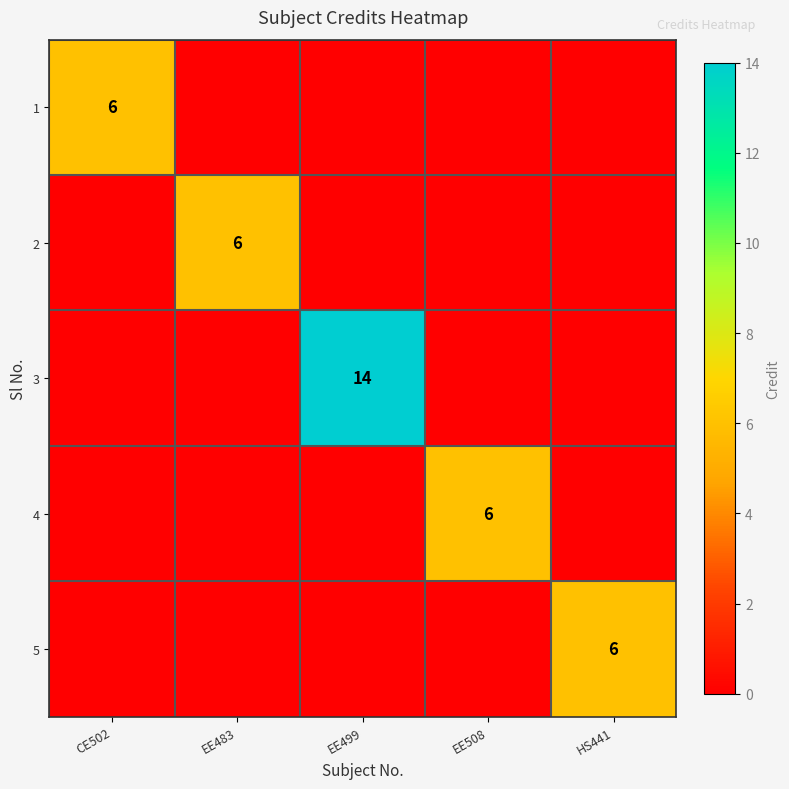

At how many categories does at least one series exceed 7?

1